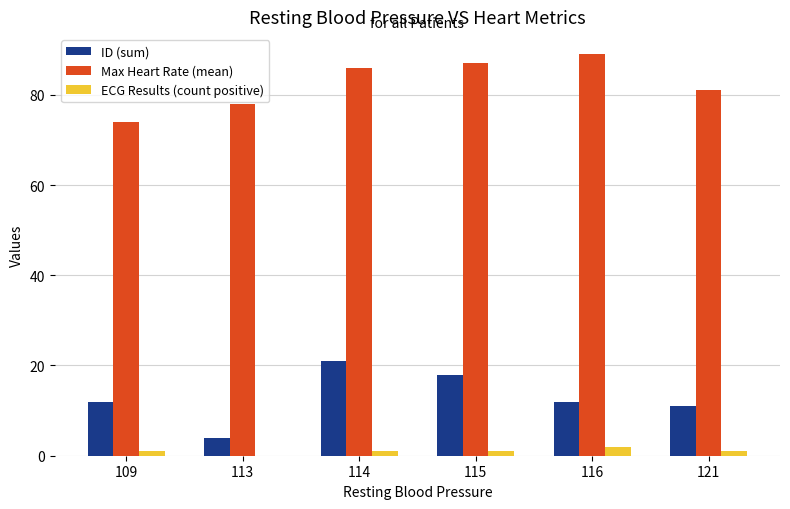

Which series has the largest total across all categories?

Max Heart Rate (mean)